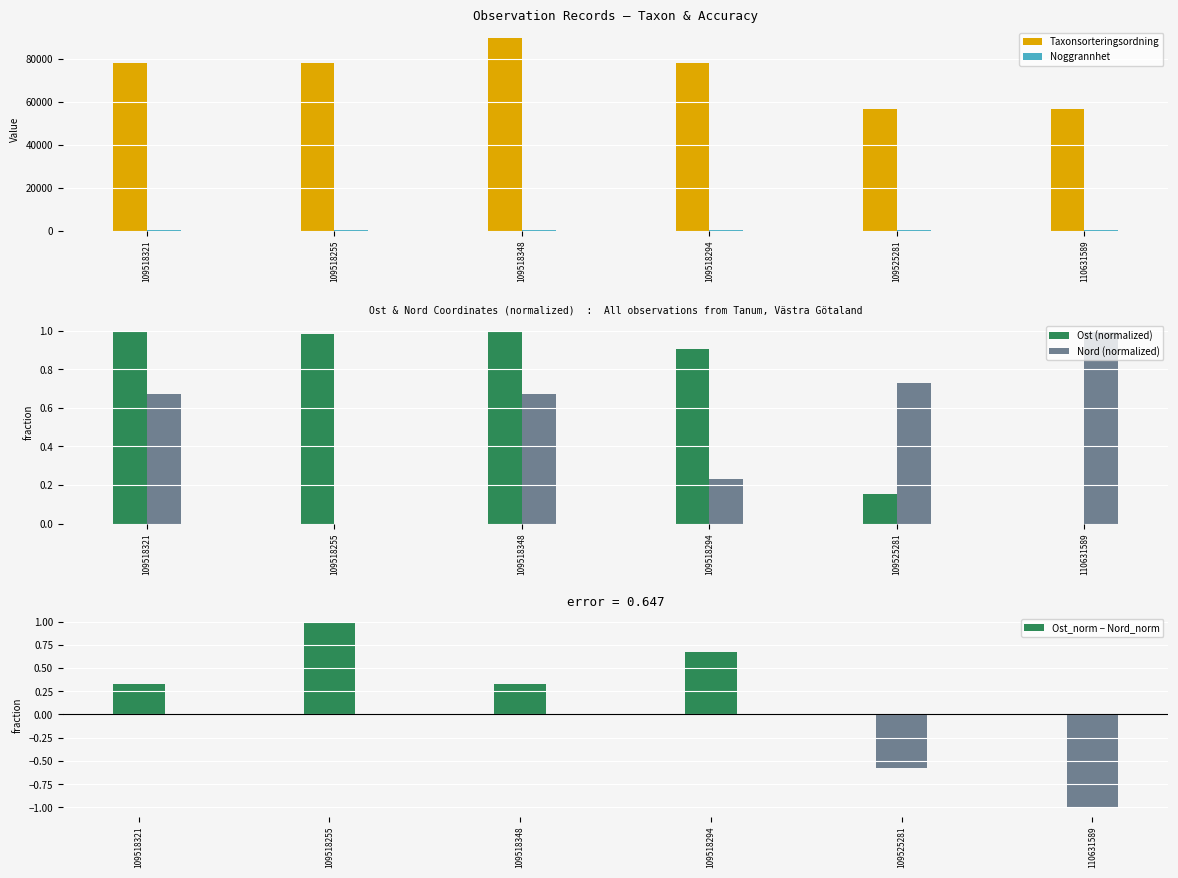

Count the number of data series in this chart.

5